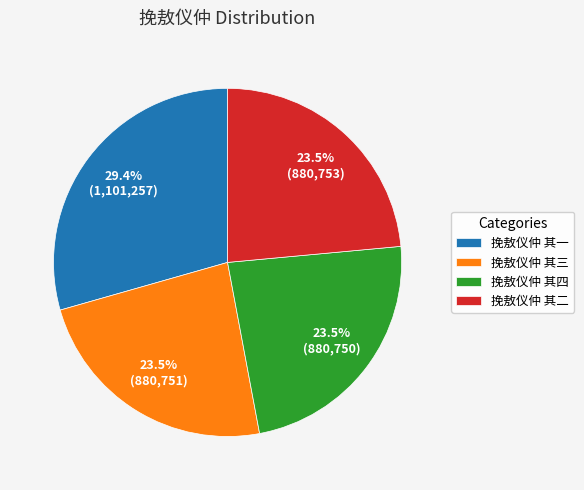

Approximately how many times larger is the value at 挽敖仪仲 其三 compared to 挽敖仪仲 其二?

1.0